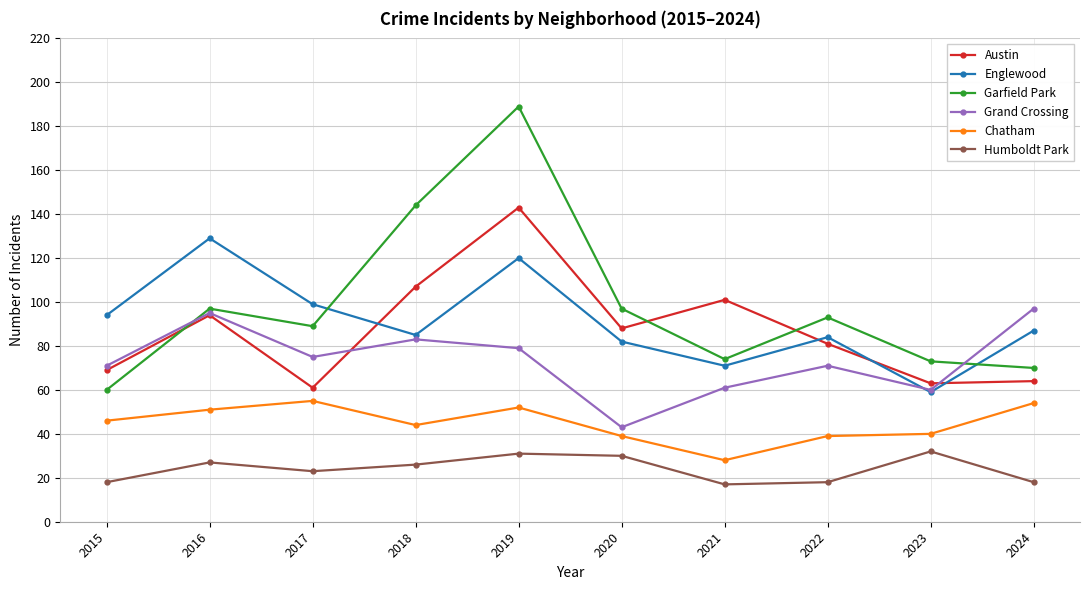

What are all the series names shown in the legend?

Austin, Englewood, Garfield Park, Grand Crossing, Chatham, Humboldt Park